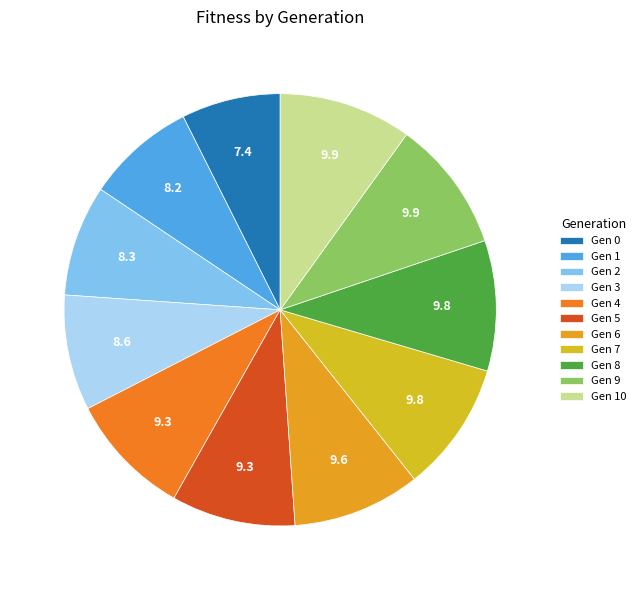

Count the number of slices in the pie.

11